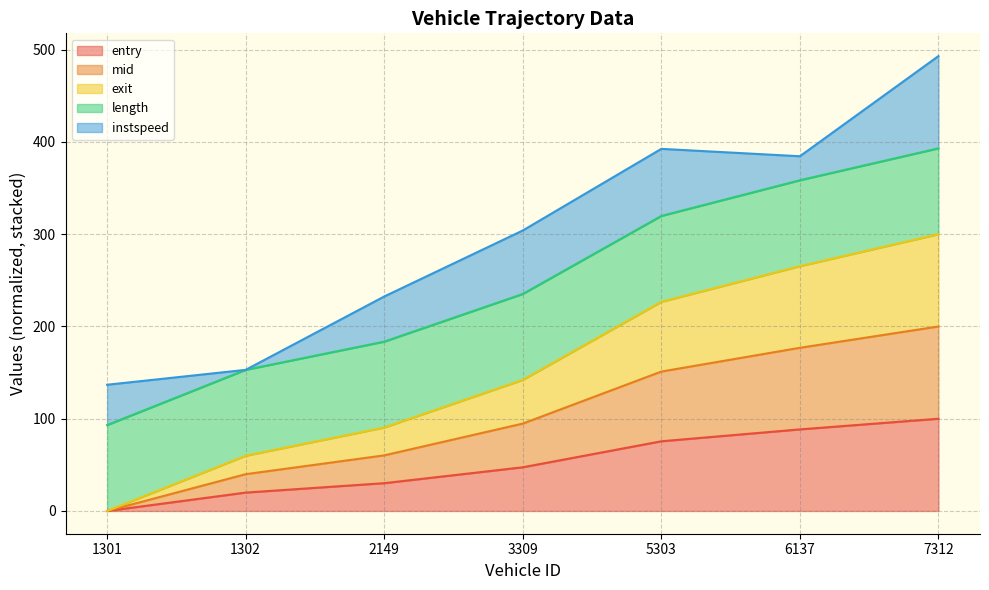

What is the difference between the entry values at 1301 and 1302?

19.9